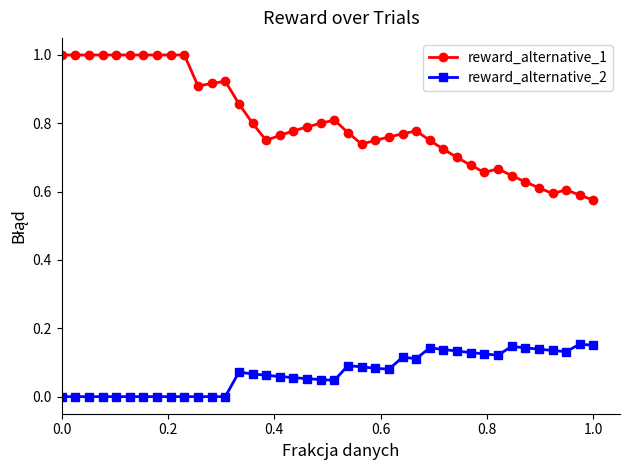

What is the sum of all reward_alternative_1 values?

32.1